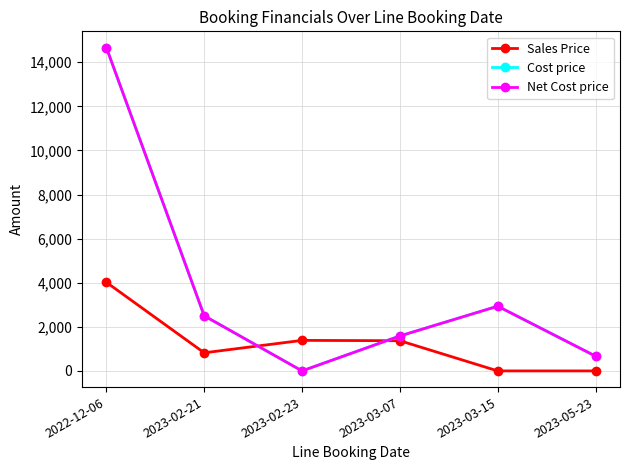

What is the difference between the highest and lowest values at 2022-12-06?

10647.5